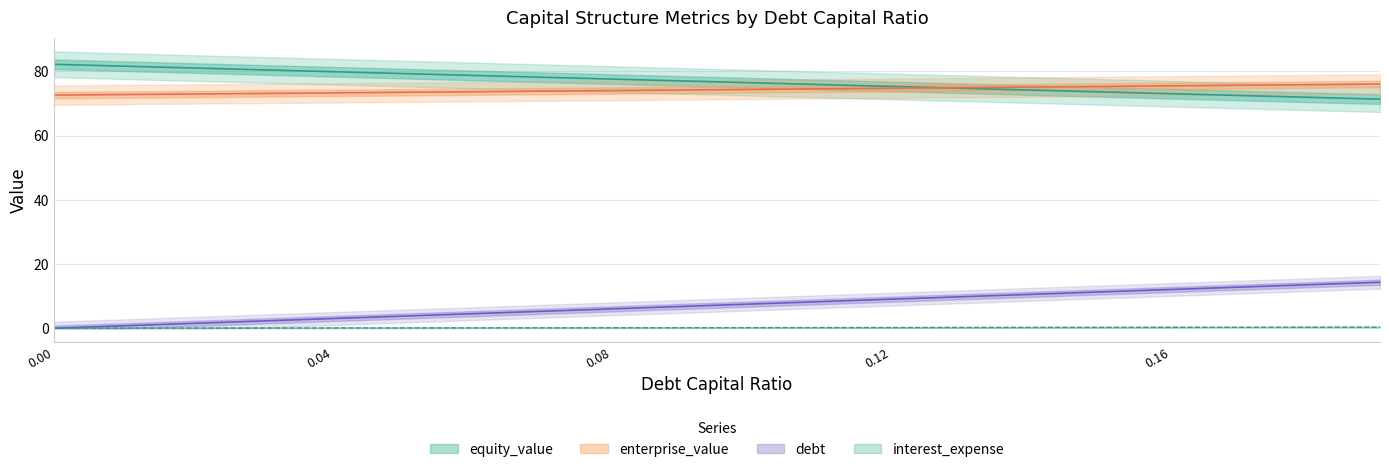

True or false: interest_expense has more than 2 points higher than both neighbors.

False